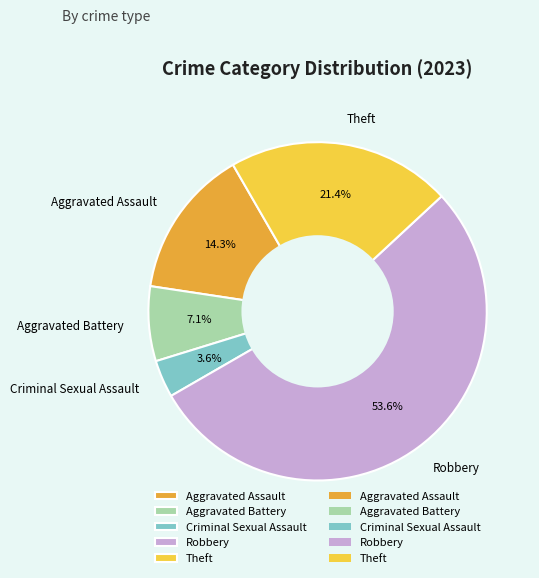

Which has a higher value, Aggravated Assault or Robbery?

Robbery